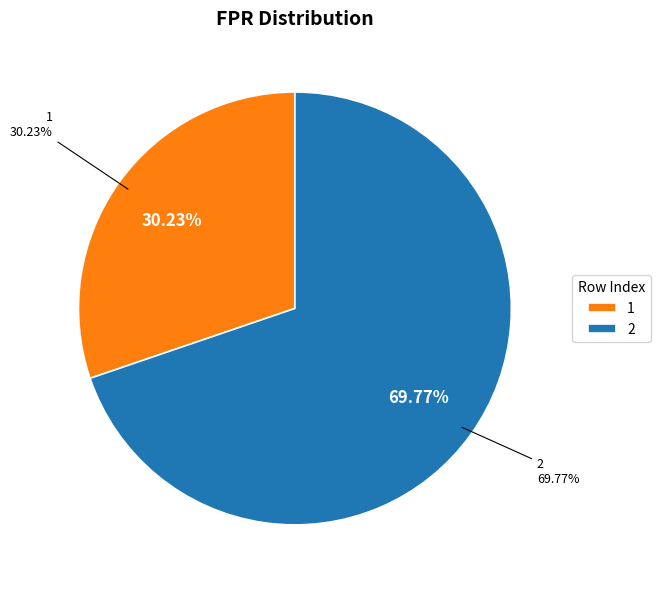

Combined, what portion of the pie is 0 and 2?

69.8%